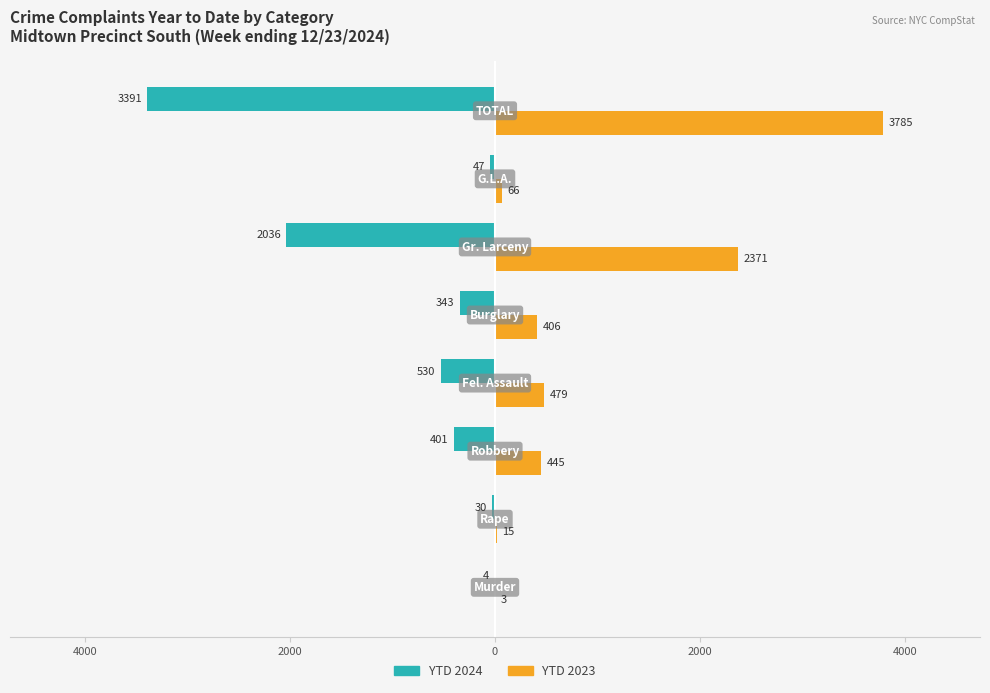

What are all the series names shown in the legend?

YTD 2024, YTD 2023